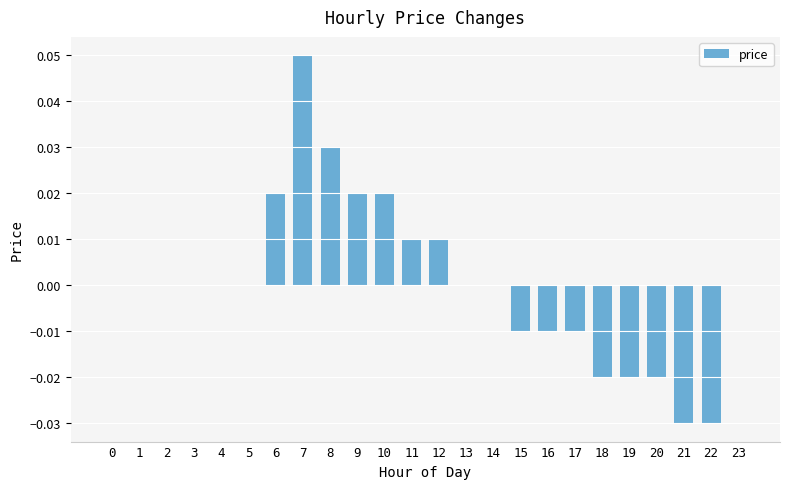

Is it true that the value at 8 is 0.0?

True